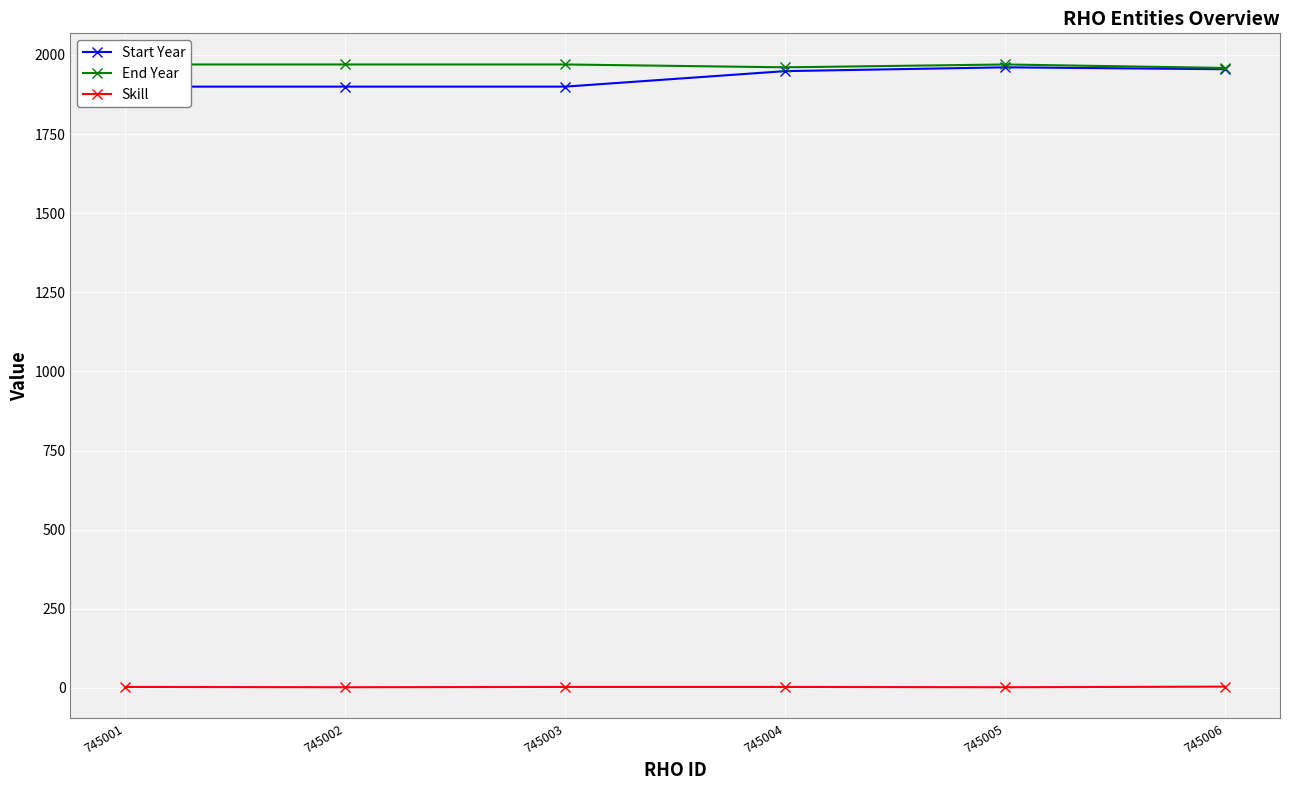

The End Year series shows 1961 at 745004. True or false?

True